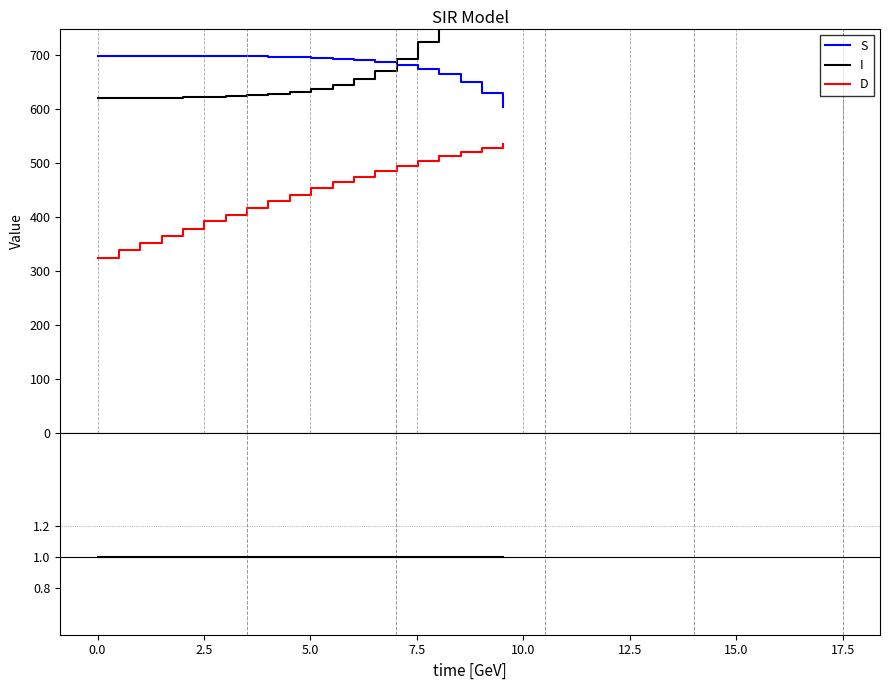

At which label is S closest to 2502?

2.5